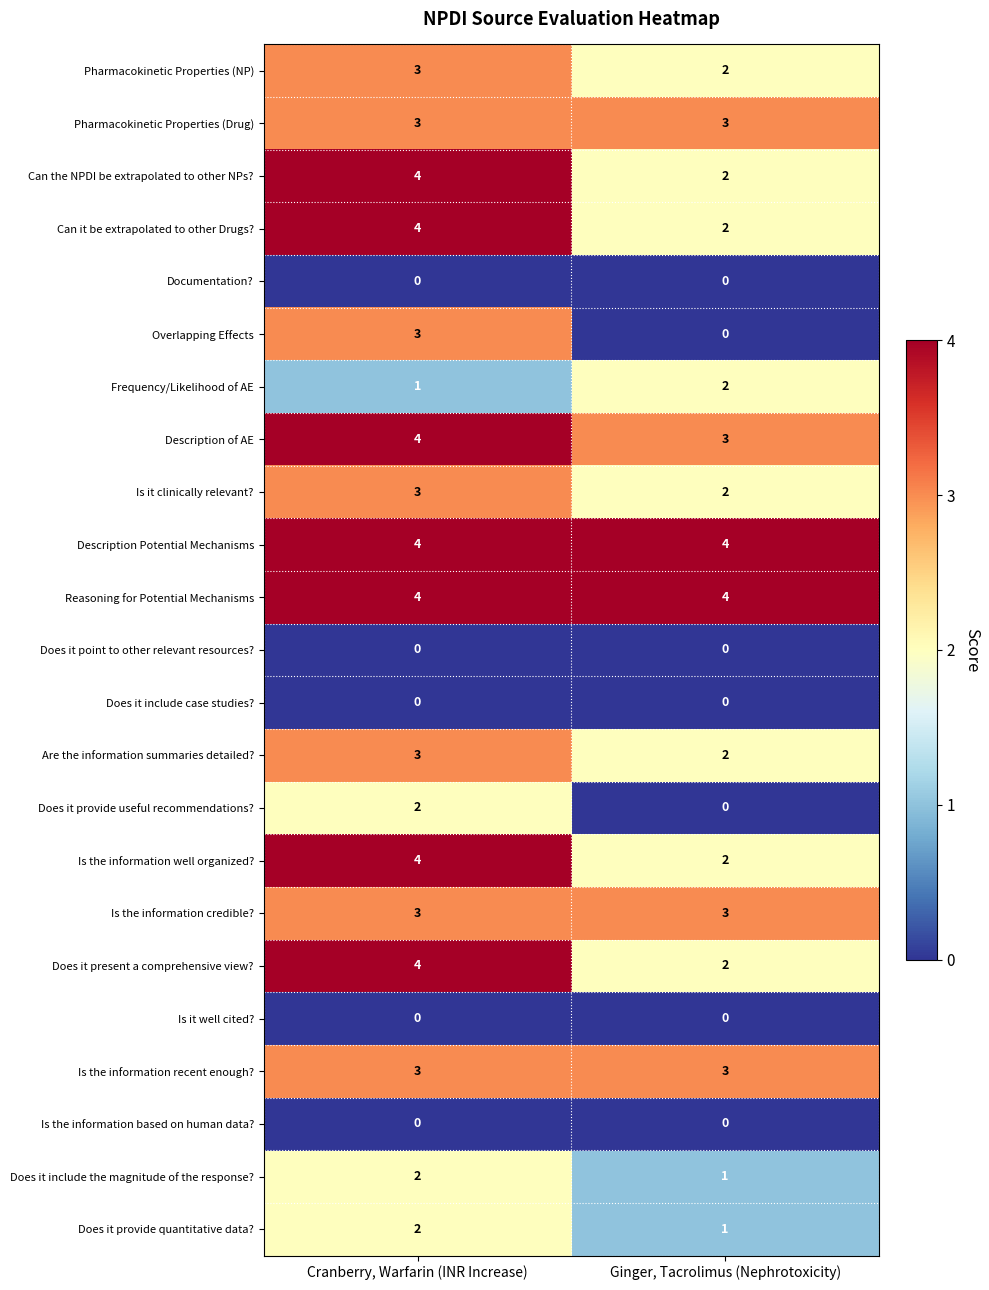

Between Cranberry, Warfarin (INR Increase) and Ginger, Tacrolimus (Nephrotoxicity), which series saw the biggest shift?

Overlapping Effects